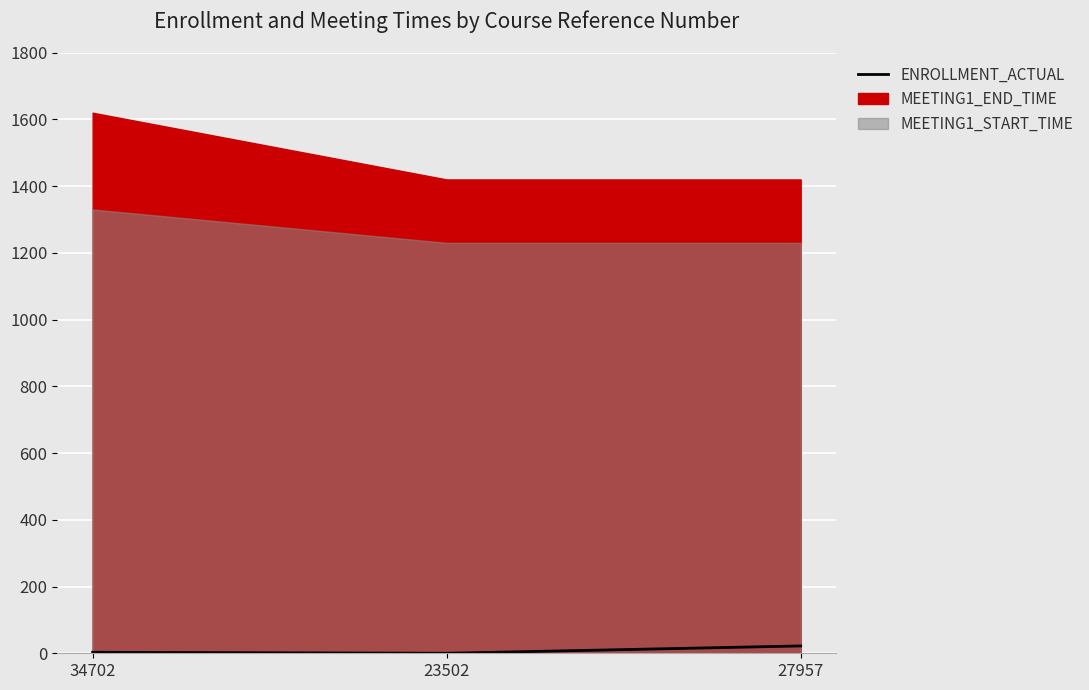

Reading left to right, extract all data points from this chart.

34702=3	23502=0	27957=22